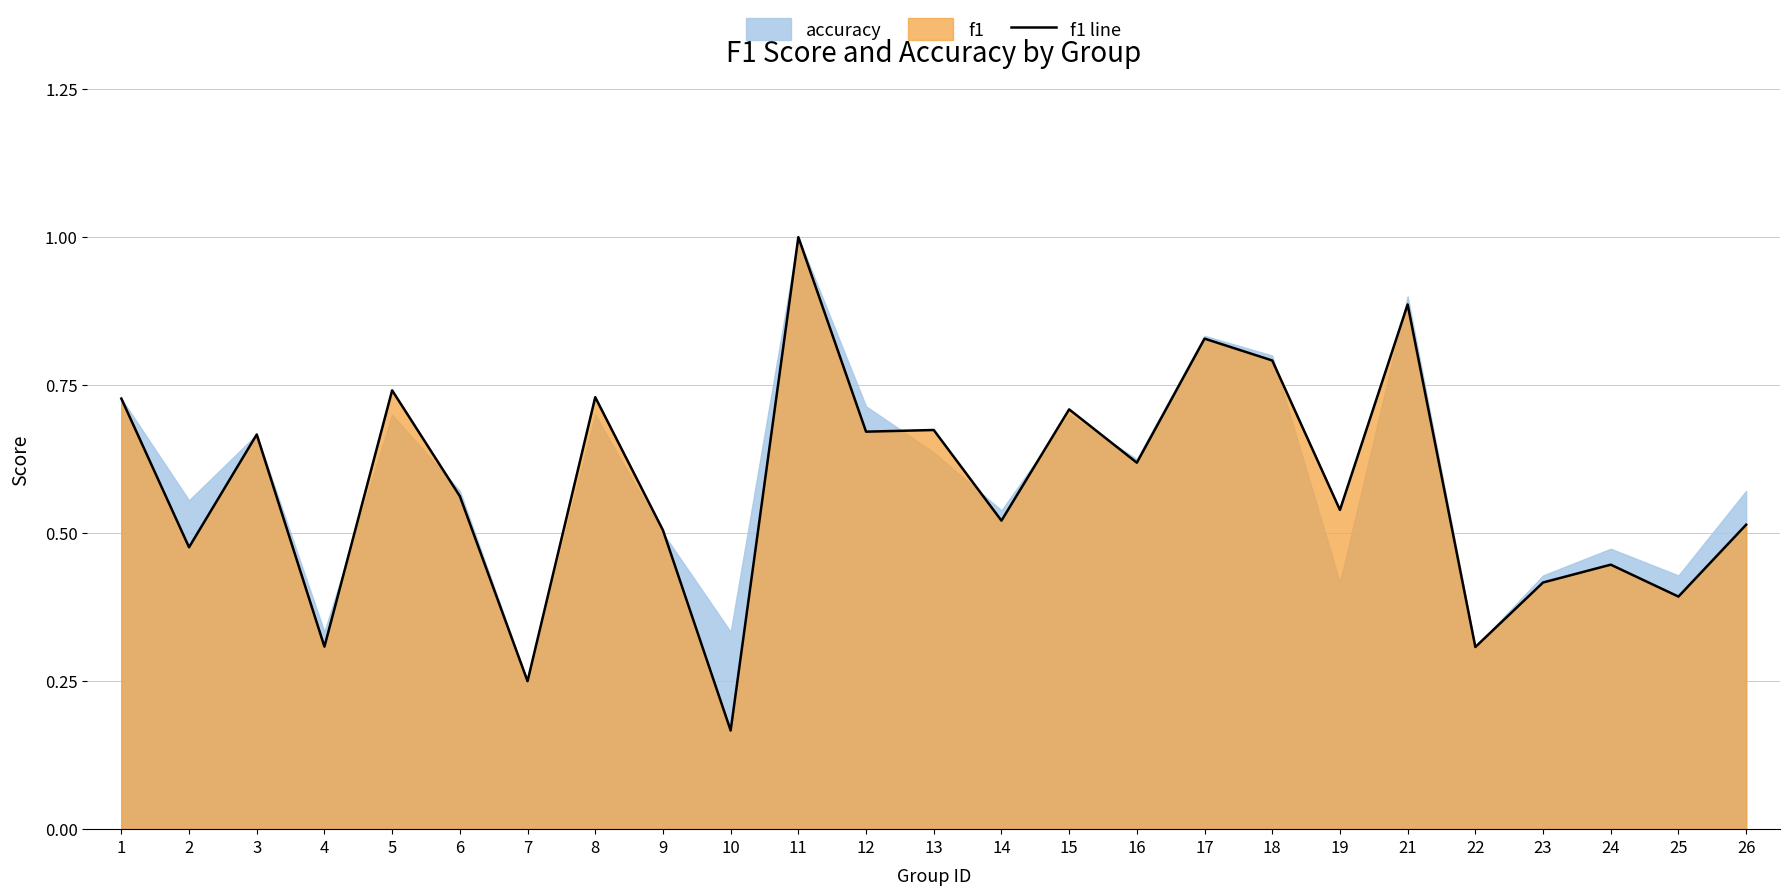

How many points are higher than both their immediate neighbors (excluding endpoints)?

9